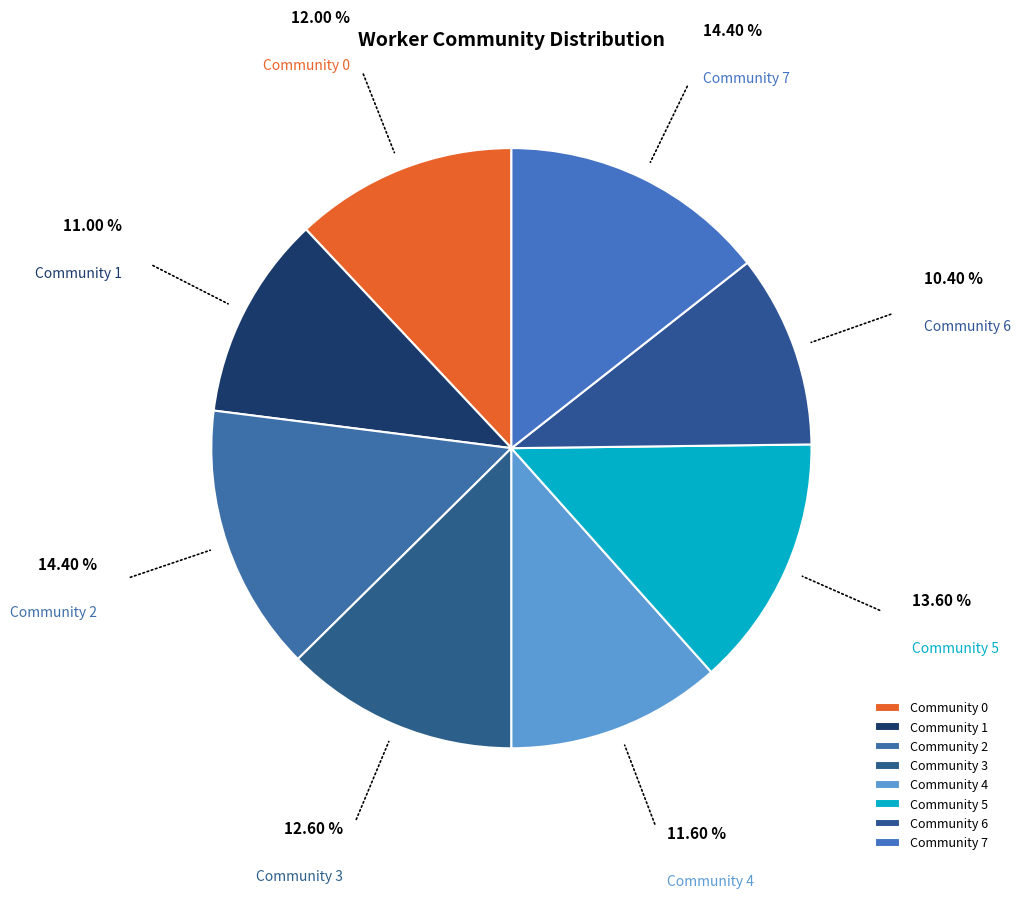

Does any single category account for the majority?

No